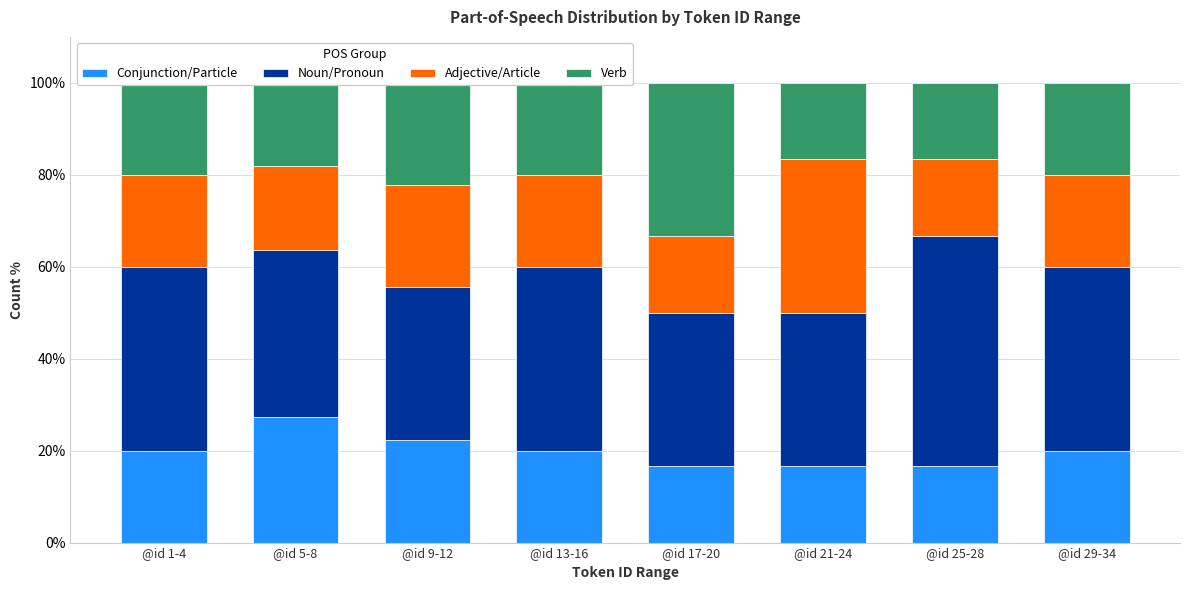

What is the highest value of the Conjunction/Particle series?

27.3